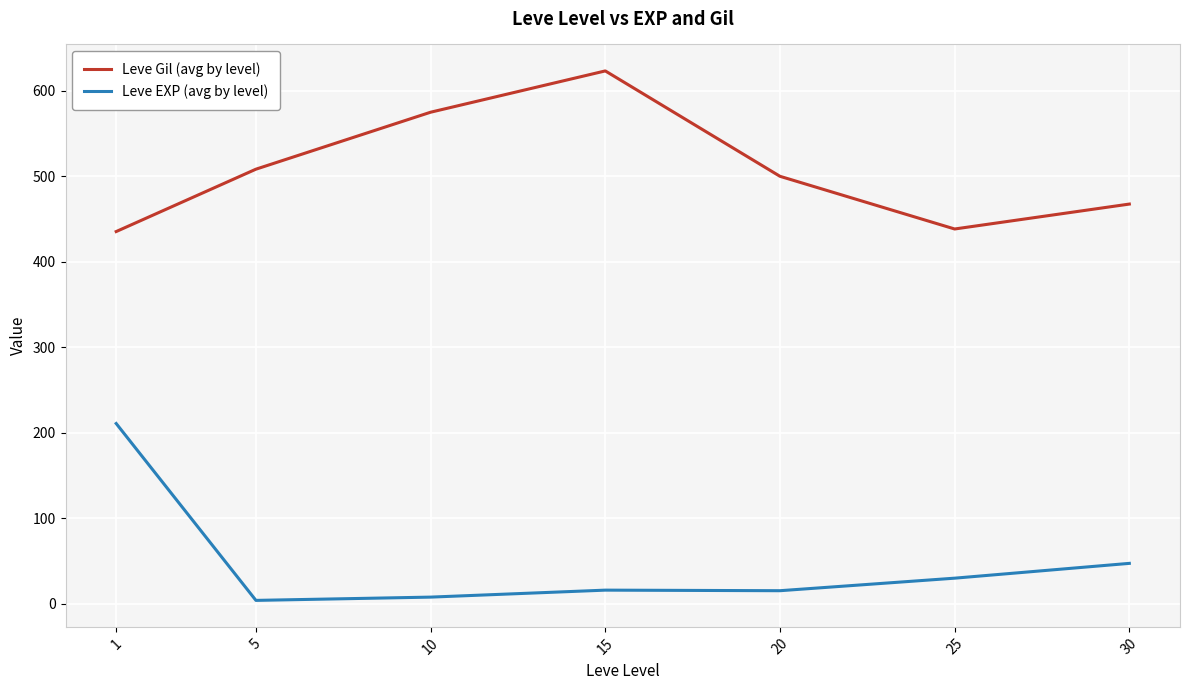

Rank the series by their maximum value, from highest to lowest.

Leve Gil (avg by level), Leve EXP (avg by level)